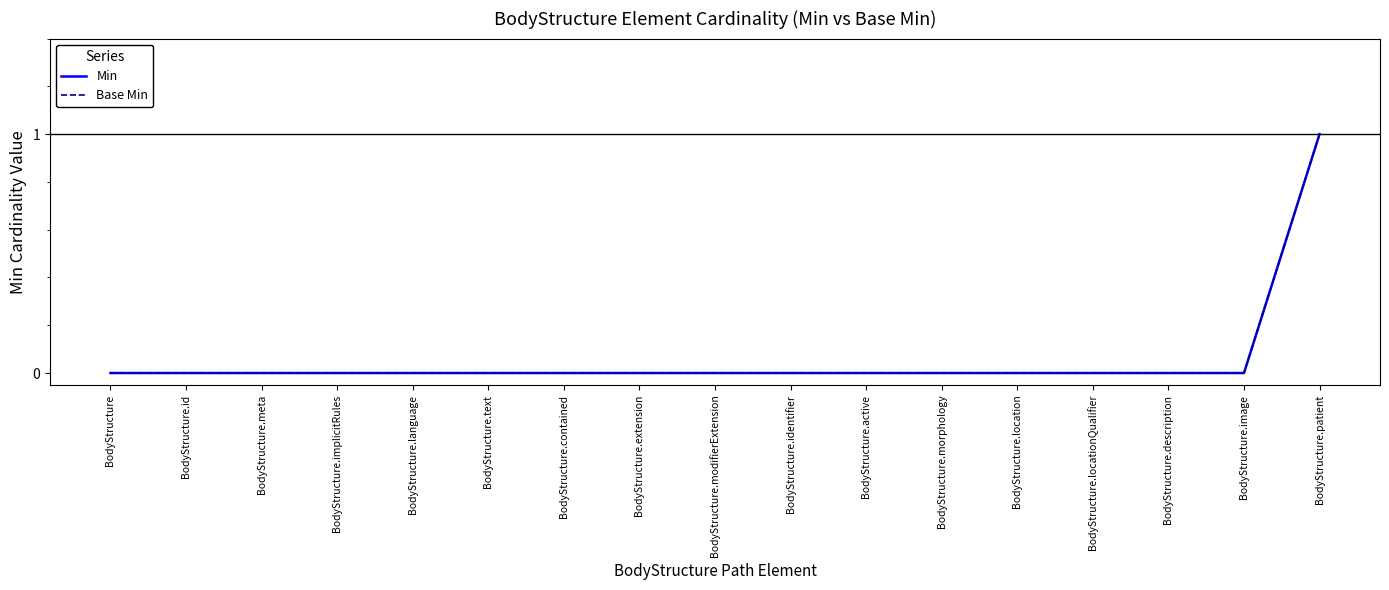

What is the greatest value displayed?

1